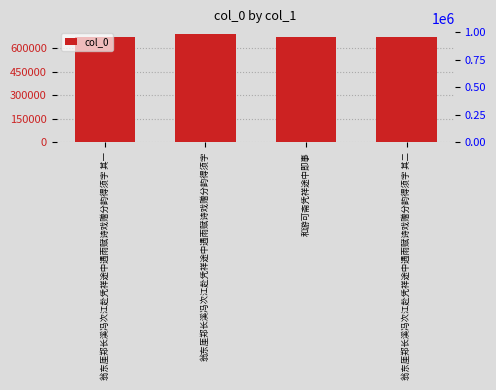

Which category has the highest value across all series?

翁东厓郑长溪冯次江赴凭祥途中遇雨赋诗戏赠分韵得须字